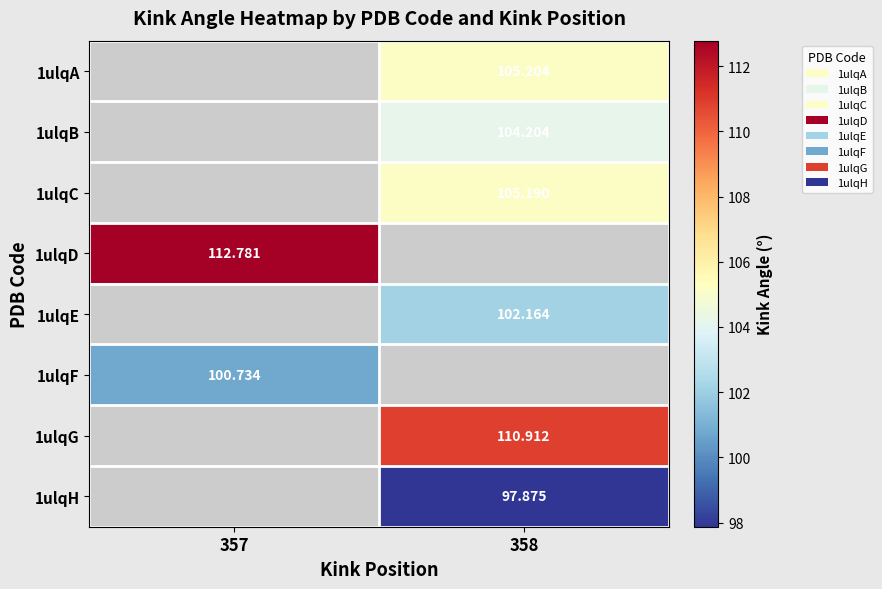

Is the value of 1ulqF at 357 greater than the value of 1ulqA at 358?

No